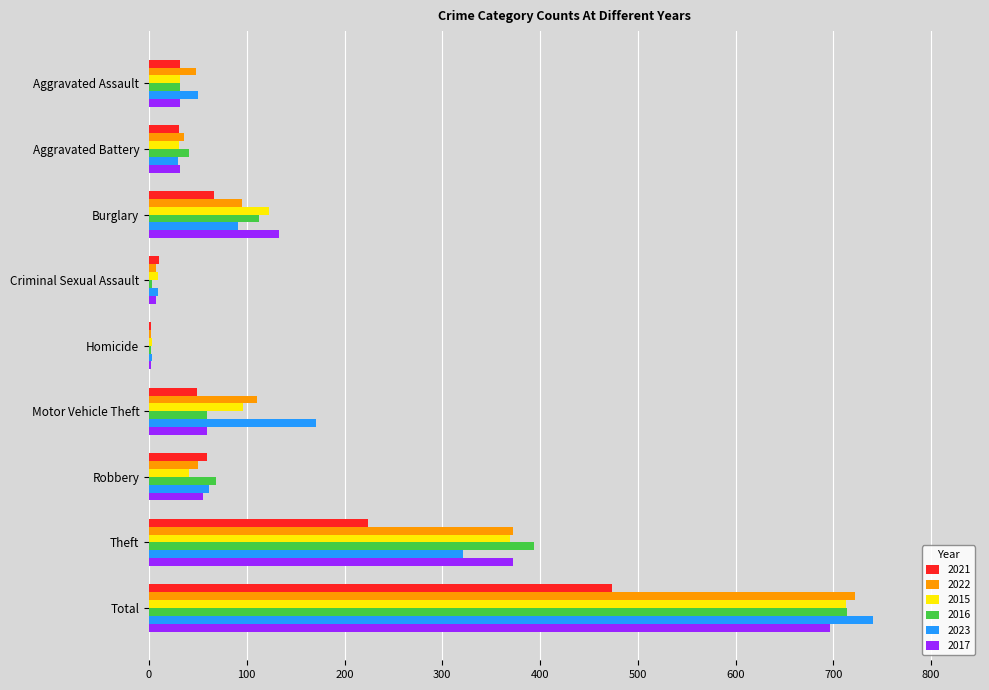

What is the total value across all series at Motor Vehicle Theft?

544